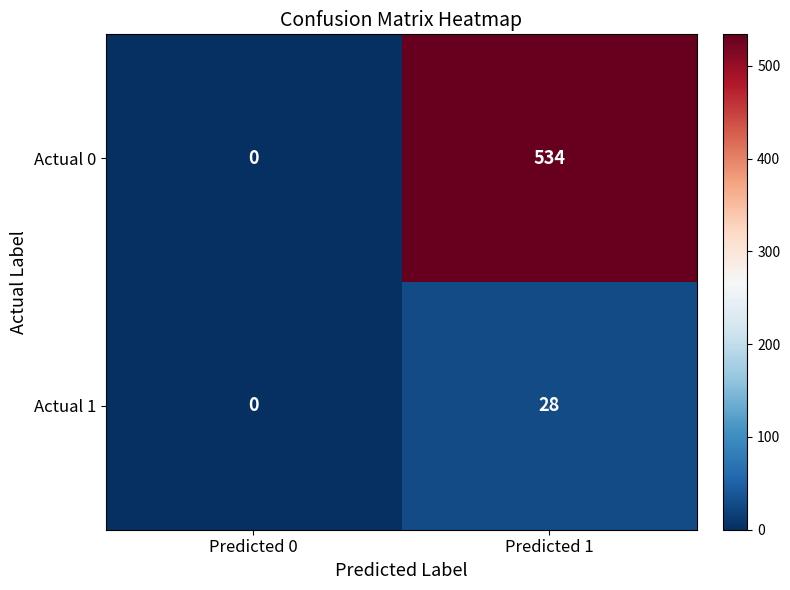

At which label is Actual 0 closest to 267?

Predicted 0